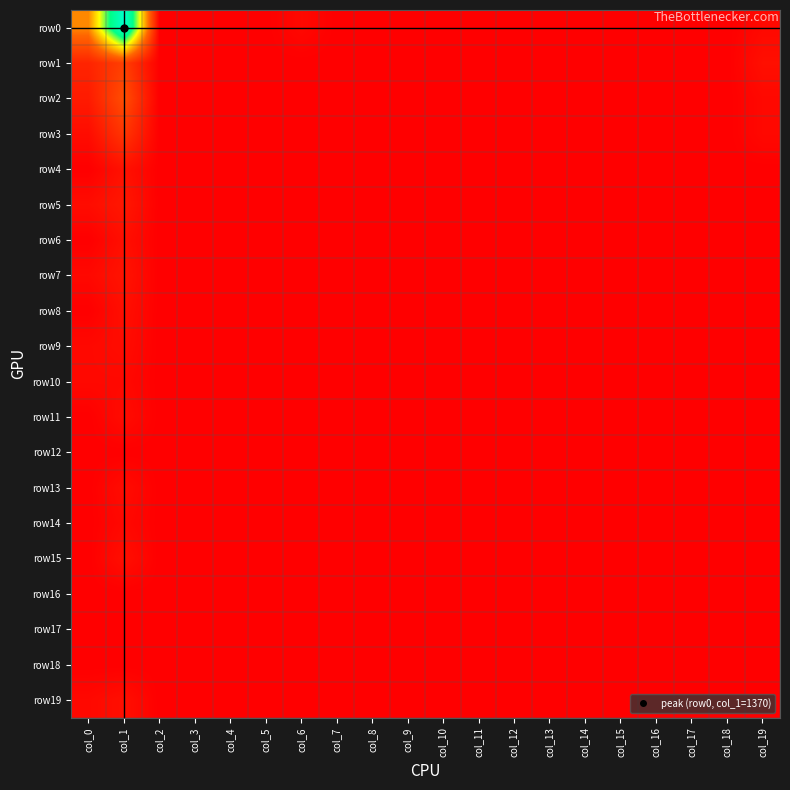

Between col_8 and col_7, which is larger?

col_8